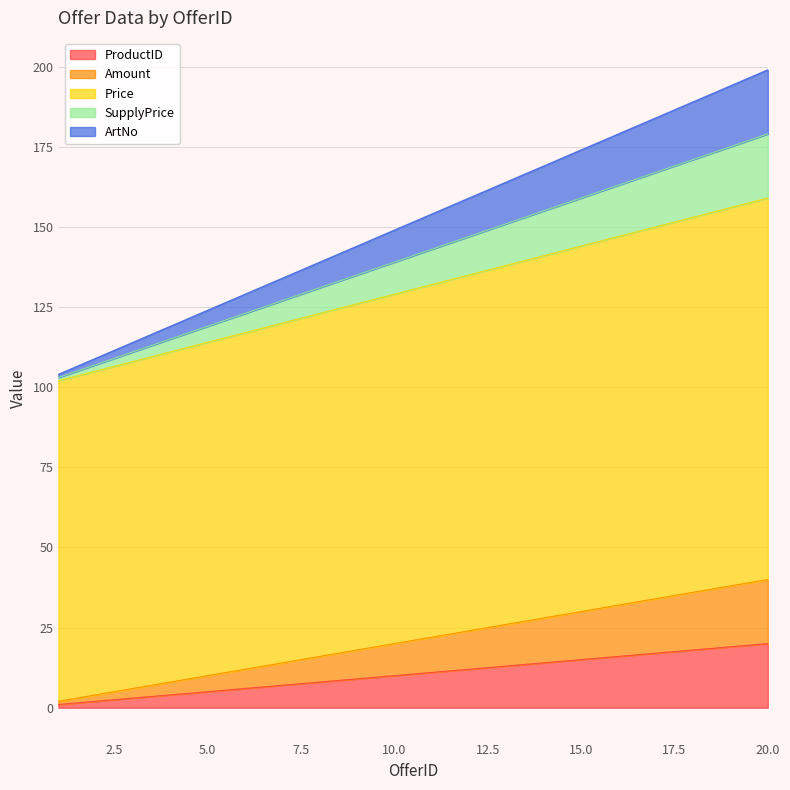

What is the spread (max minus min) of values at 16?

163